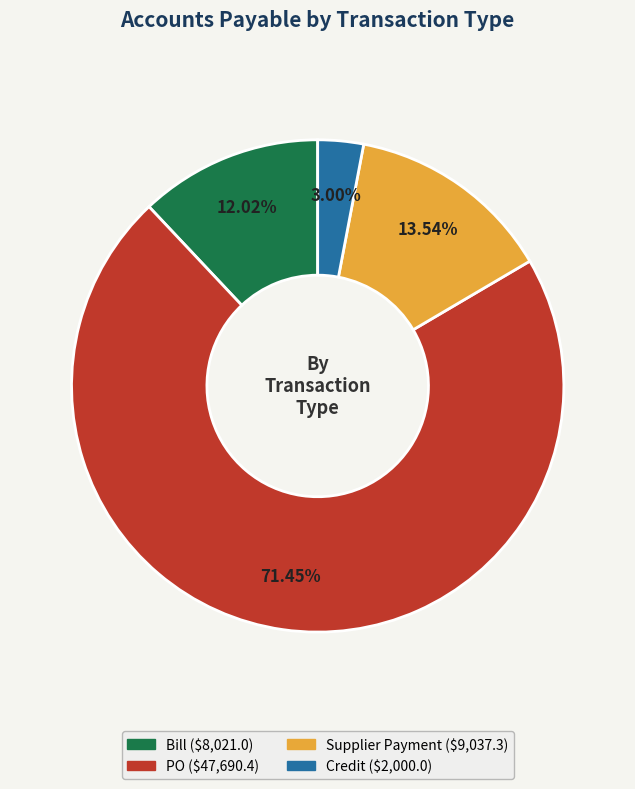

To the nearest percent, what is the combined percentage of Bill and Credit?

15%